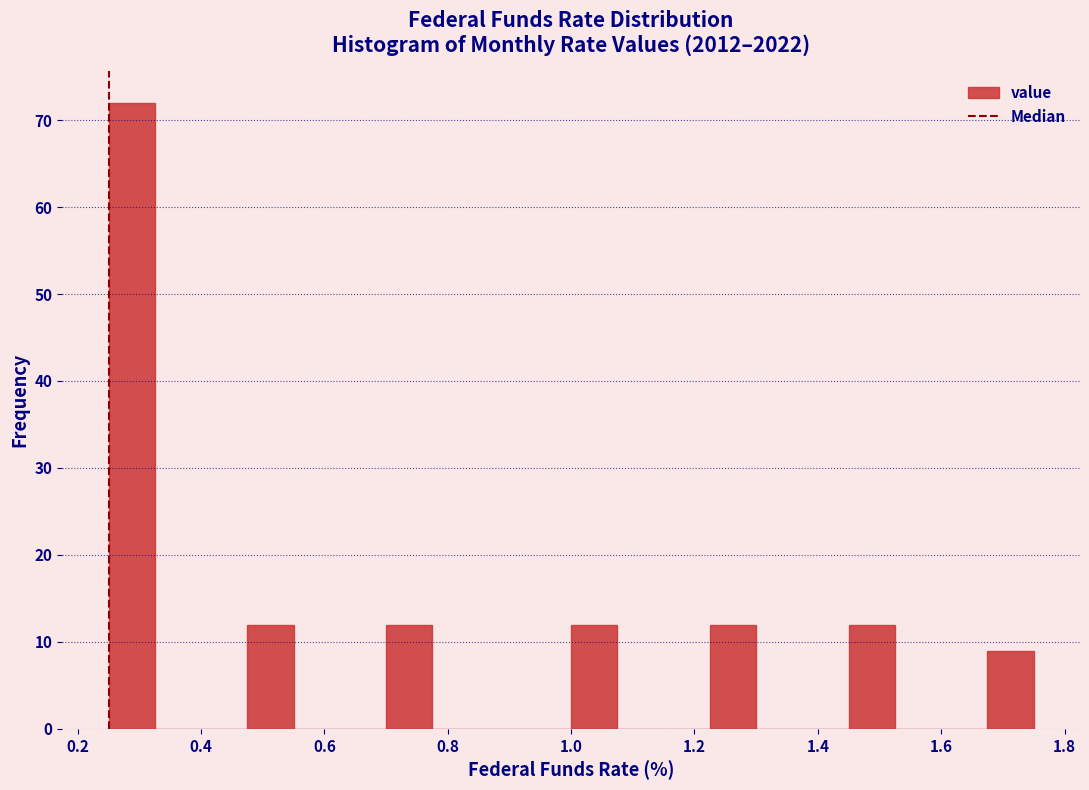

Around what value on the x-axis is the tallest bar? Give the approximate position of its centre, as read against the axis.

0.28